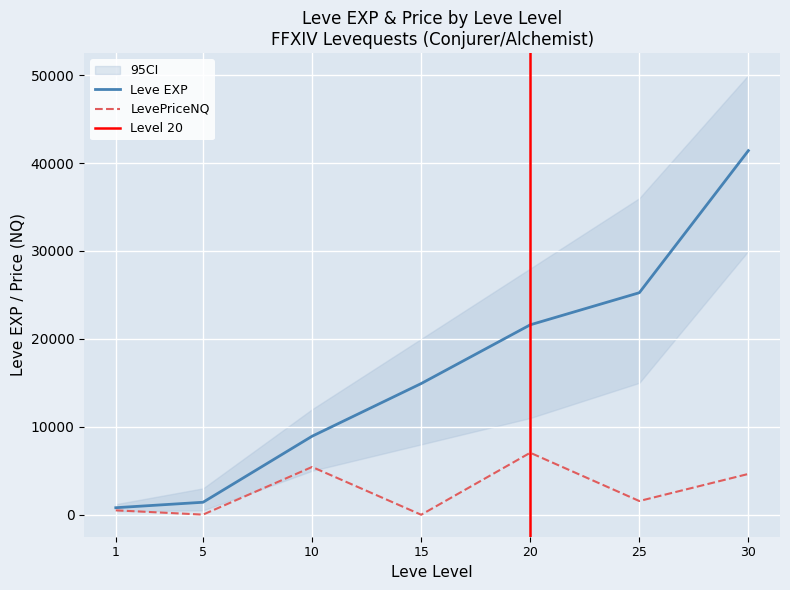

Between 1 and 10, which series saw the biggest shift?

Leve EXP